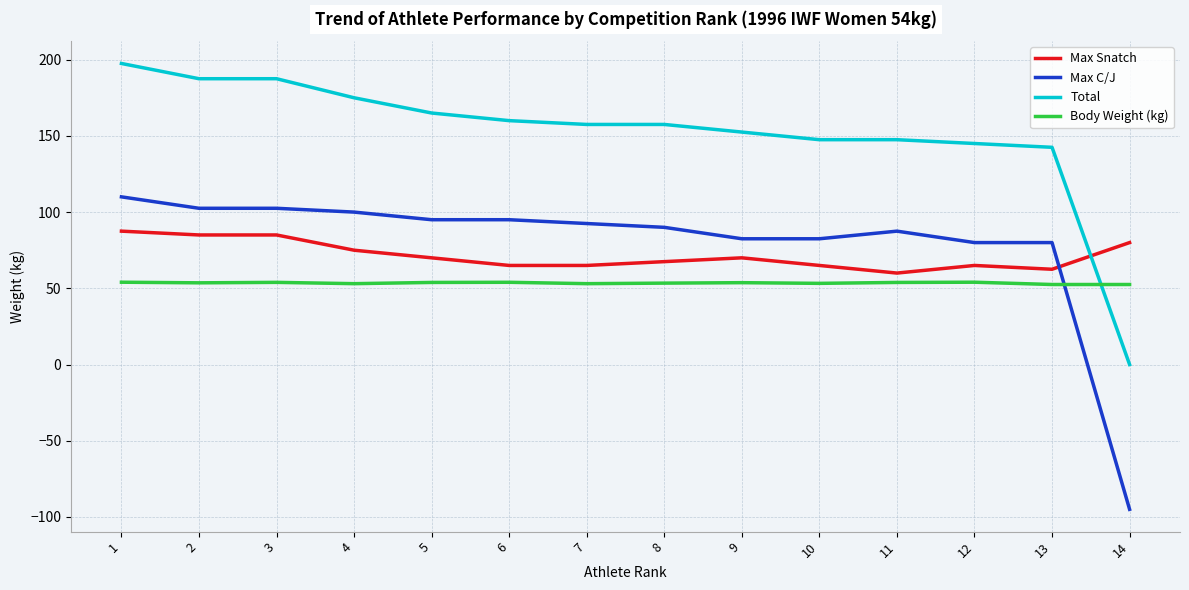

How many values in the Max C/J series are below 92?

7